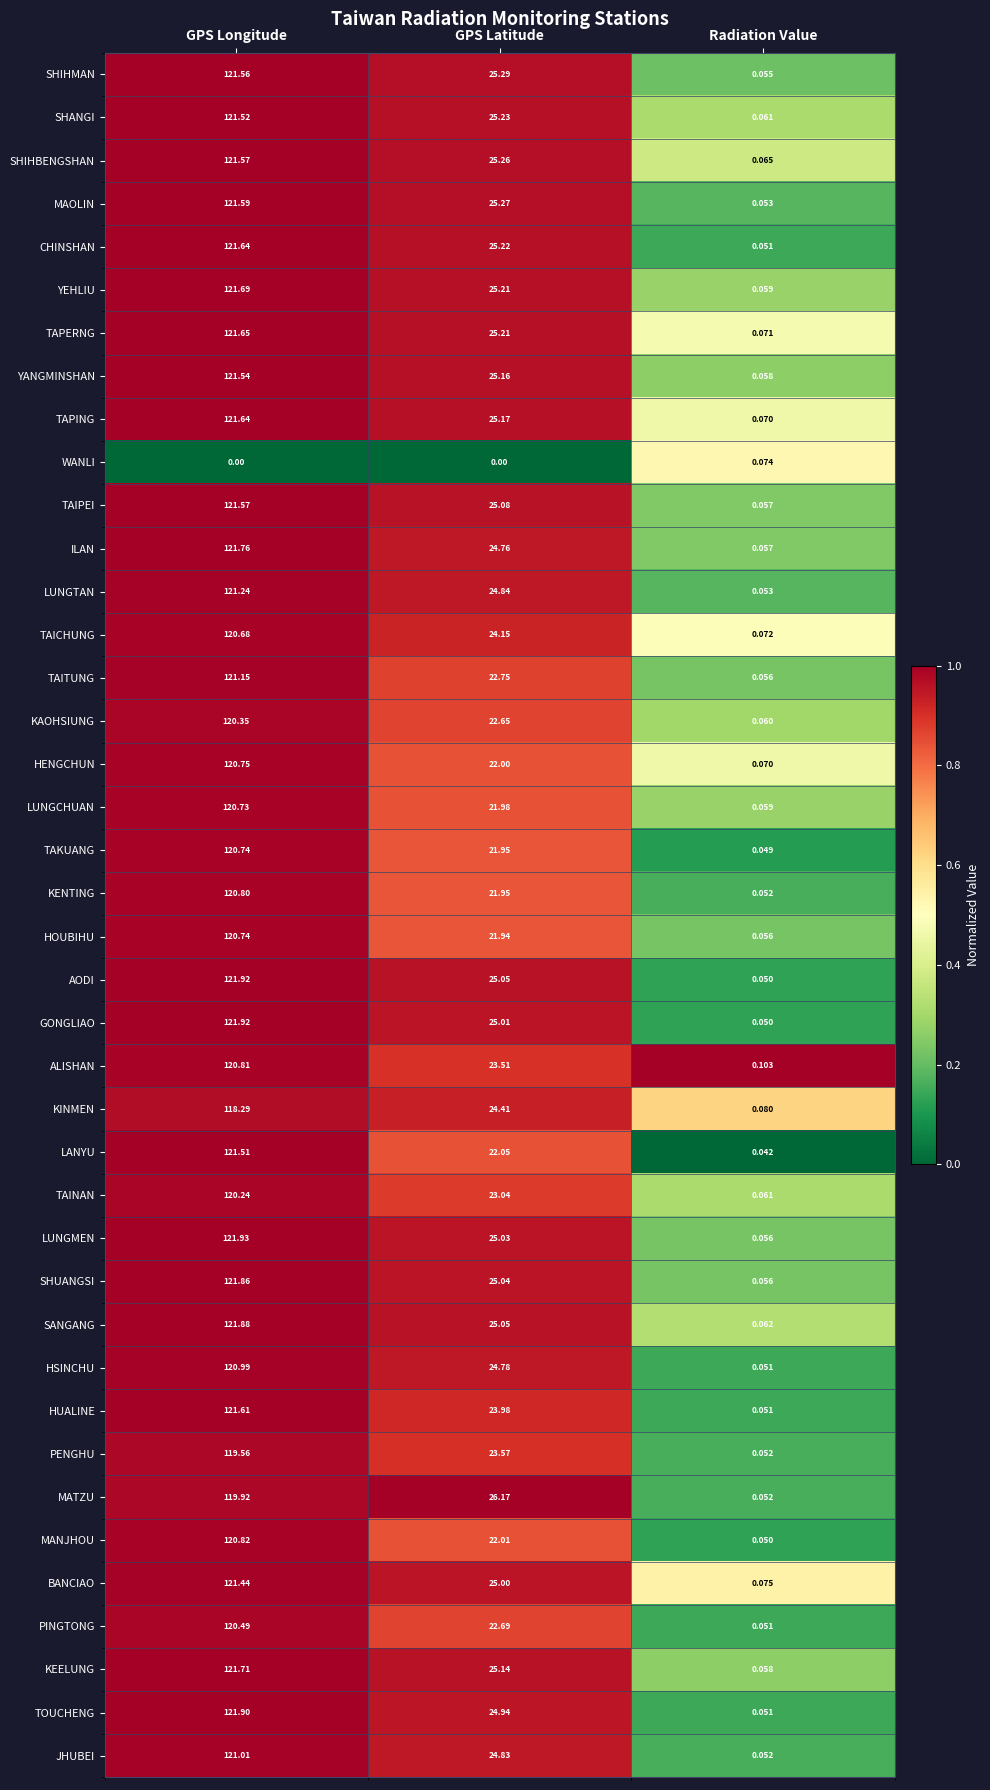

At how many categories does at least one series exceed 0?

3